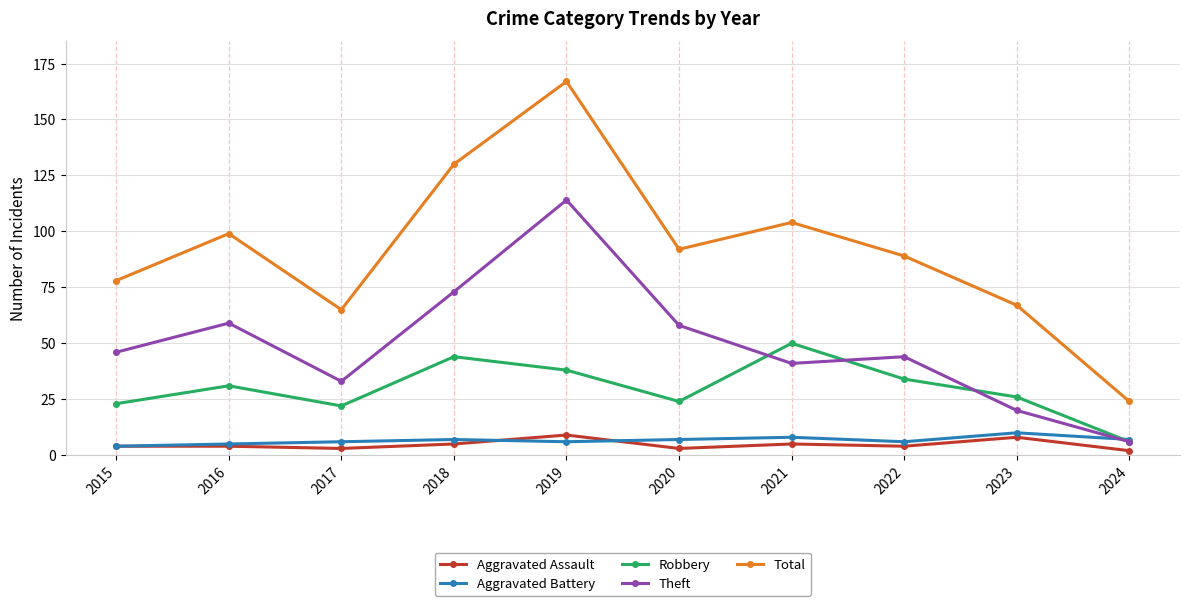

What is the total value across all series at 2018?

259